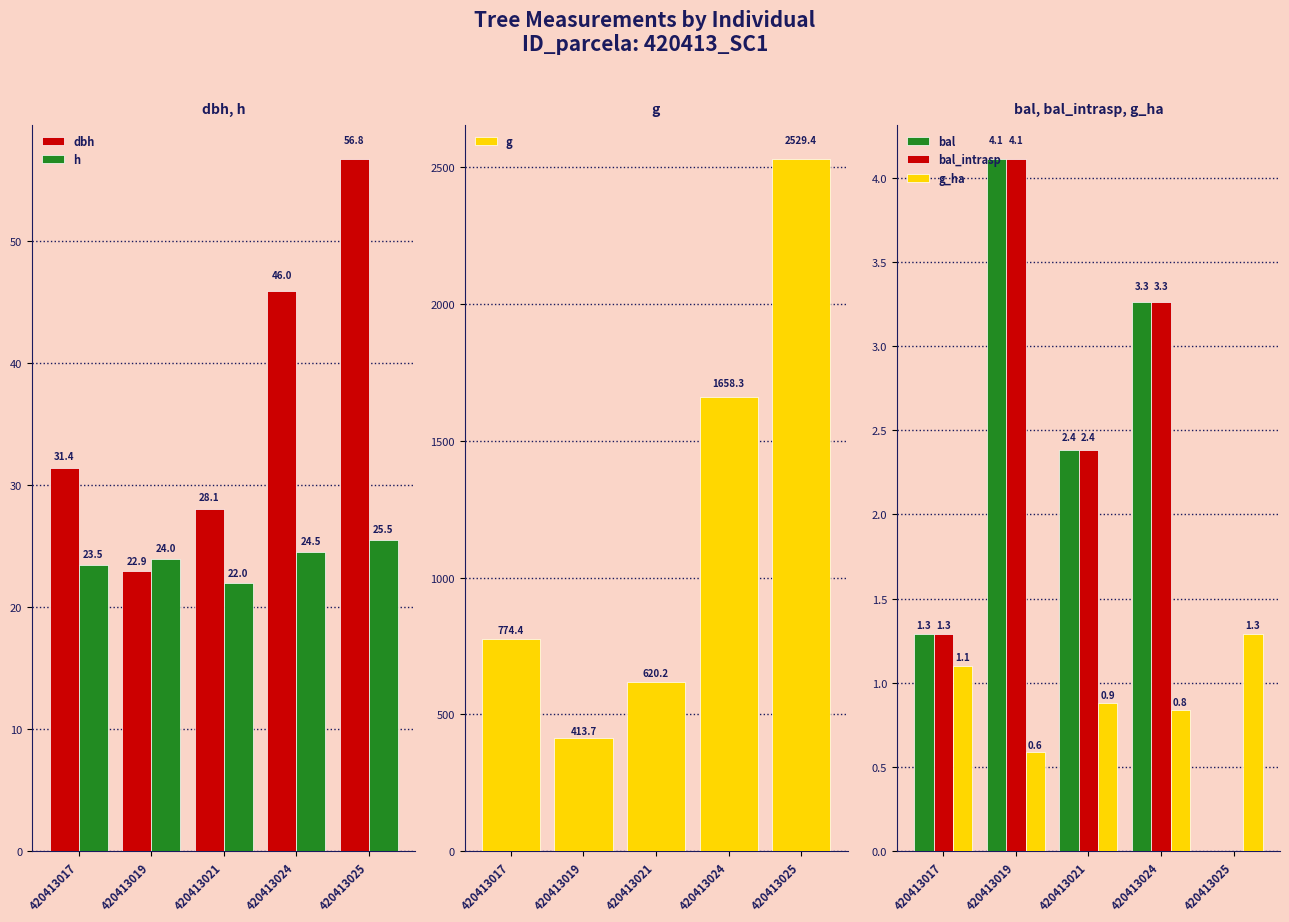

What is the total value across all series at 420413024?

1736.1